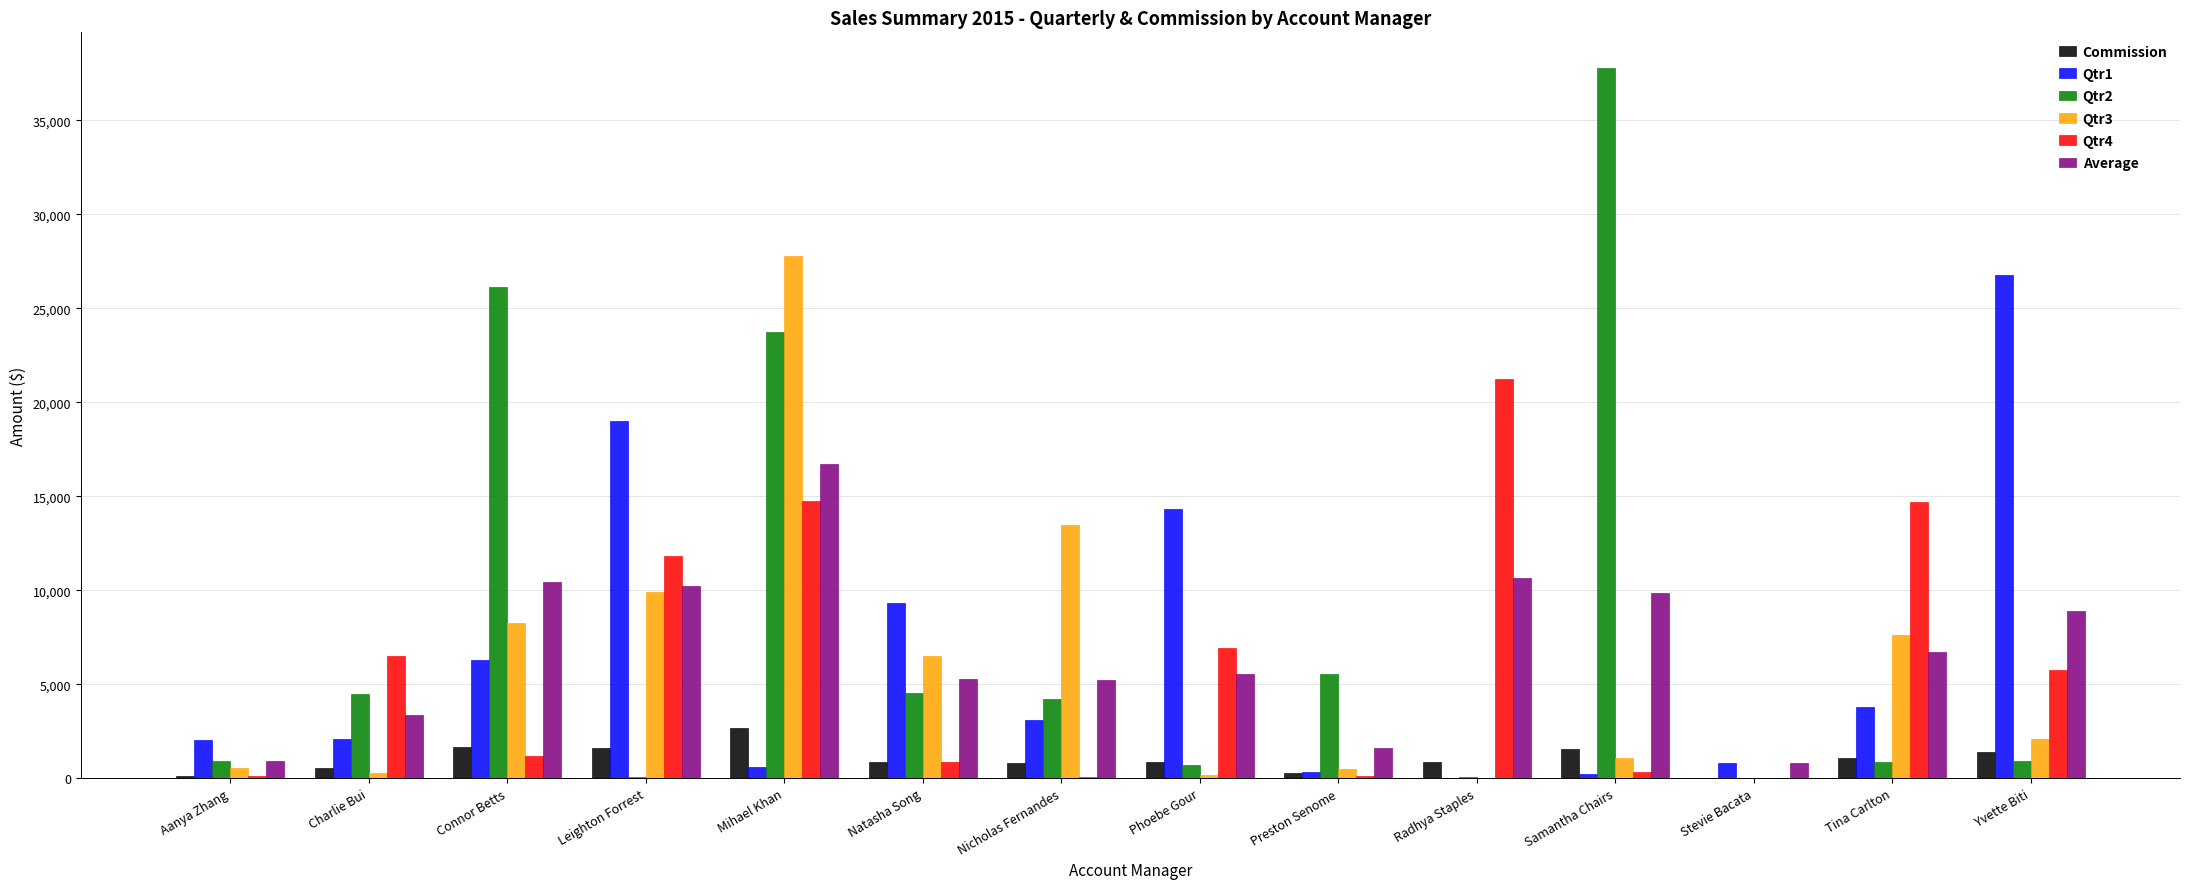

Where does the Qtr4 series first go above 5782?

Charlie Bui